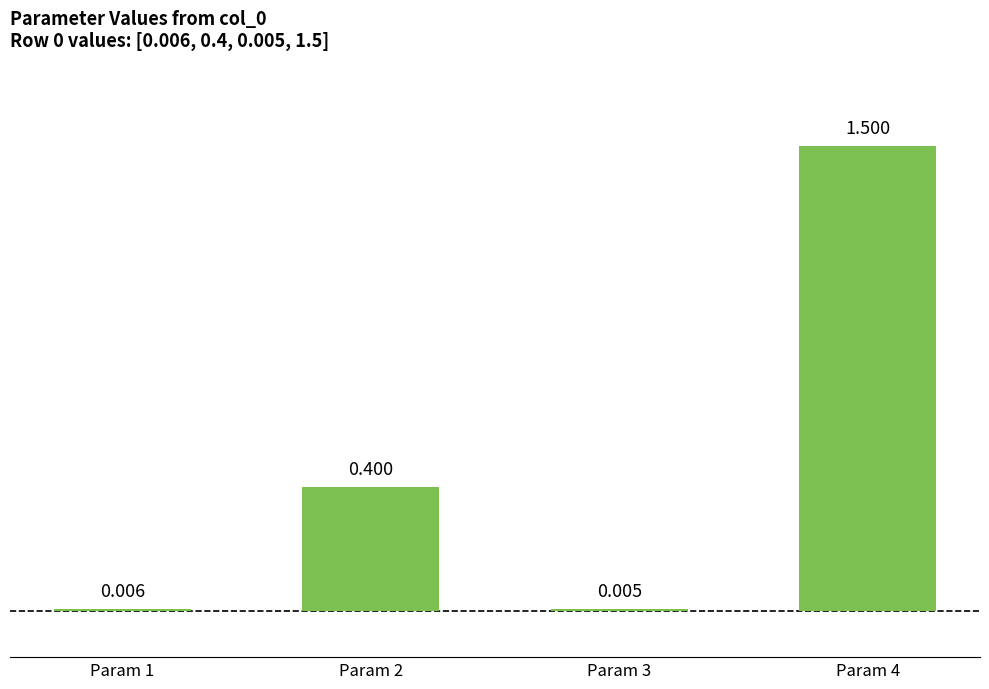

Reading left to right, what are all the values shown in this chart?

Param 1=0.0	Param 2=0.4	Param 3=0.0	Param 4=1.5